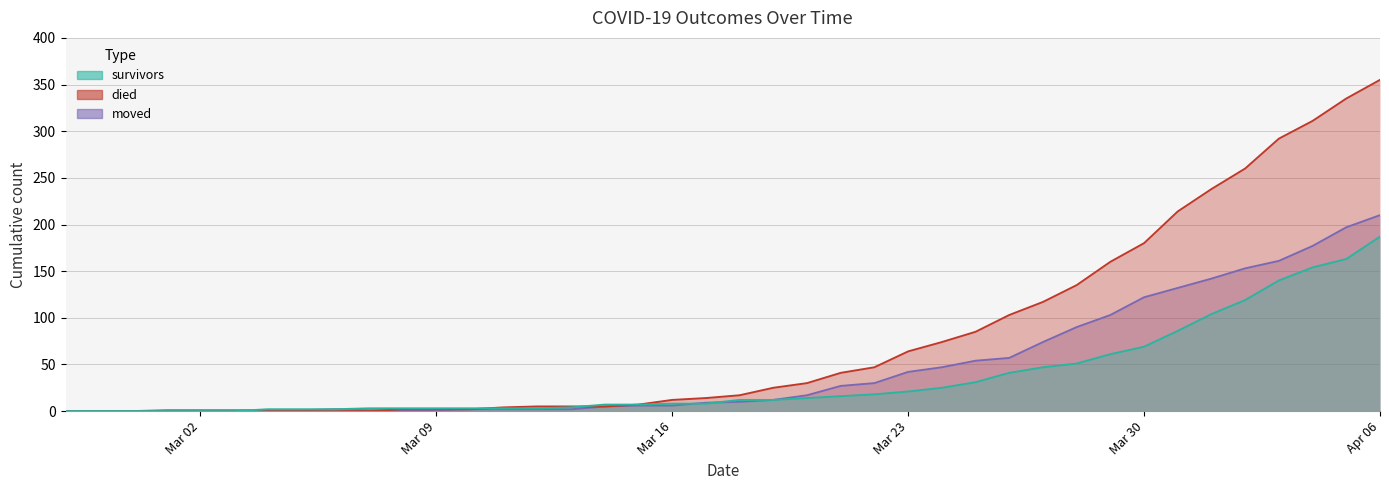

How many data points in died are above 17?

19